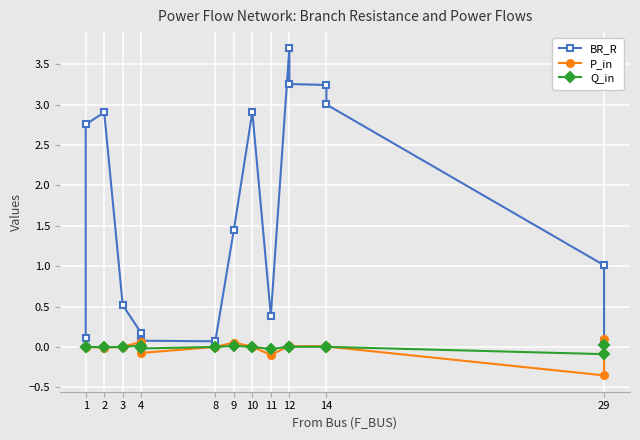

Is this an area chart (filled region under the line)?

No